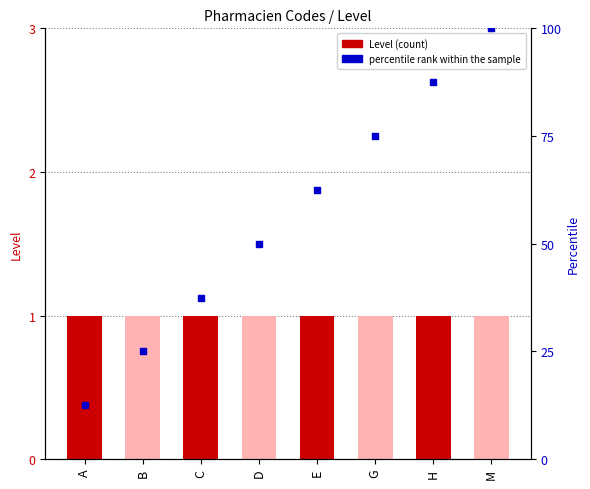

Is the value of Level at H greater than the value of percentile rank within the sample at G?

No